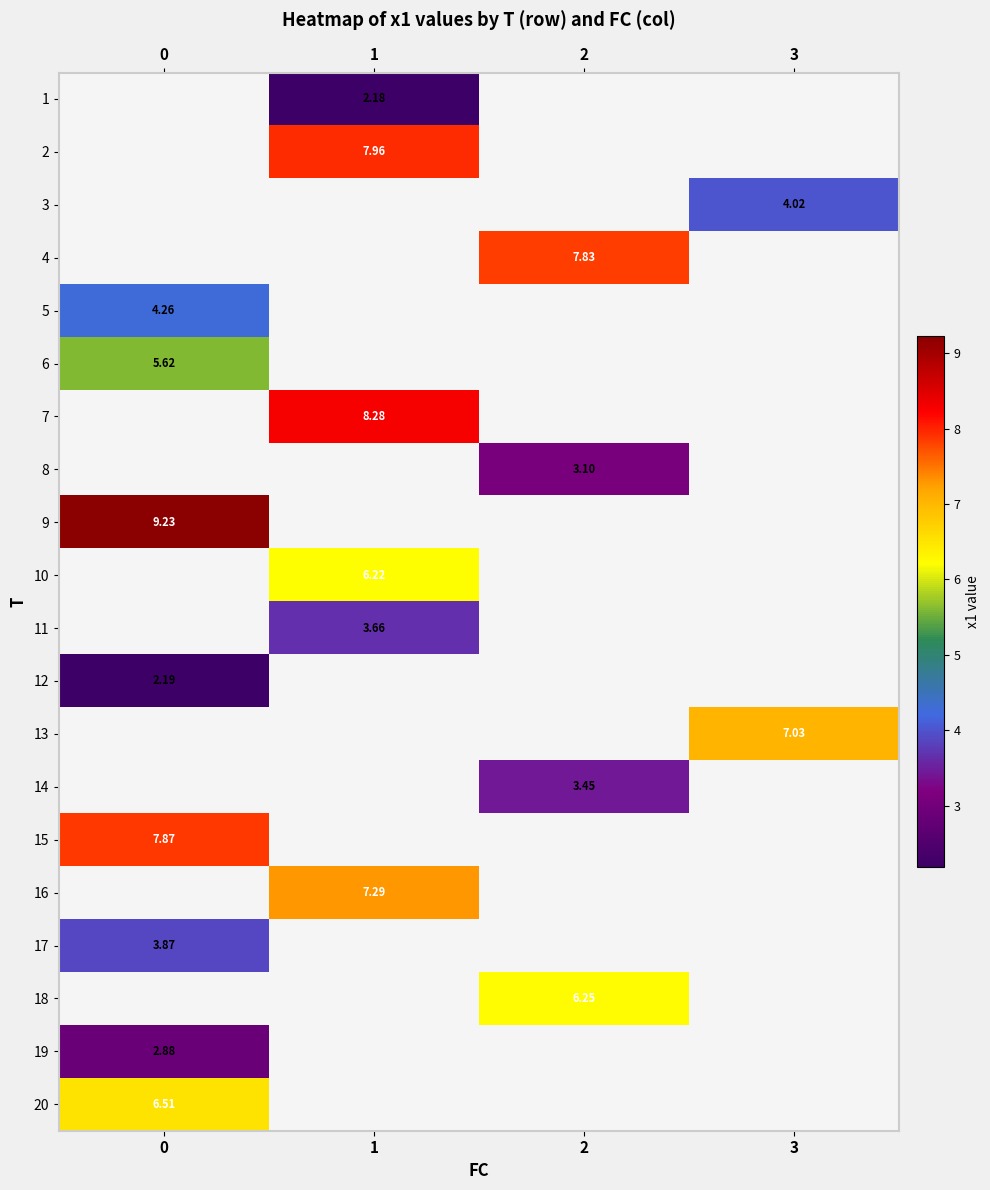

Which series has the largest range (max minus min)?

5